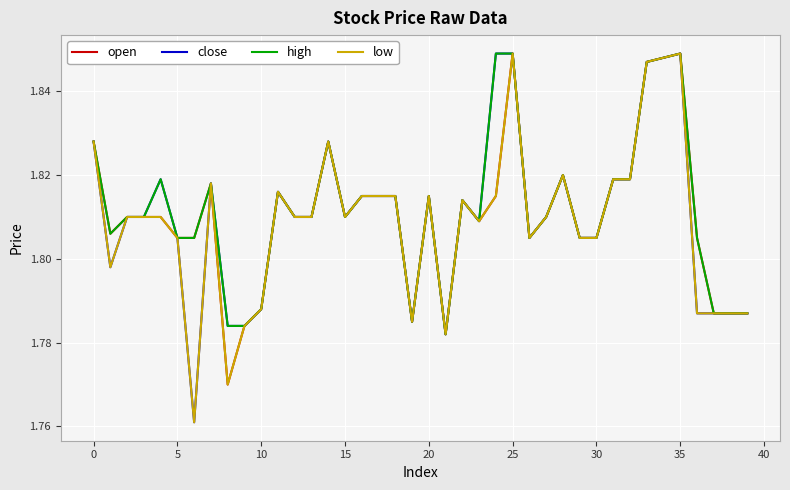

How many interior local peaks does the open series have?

8